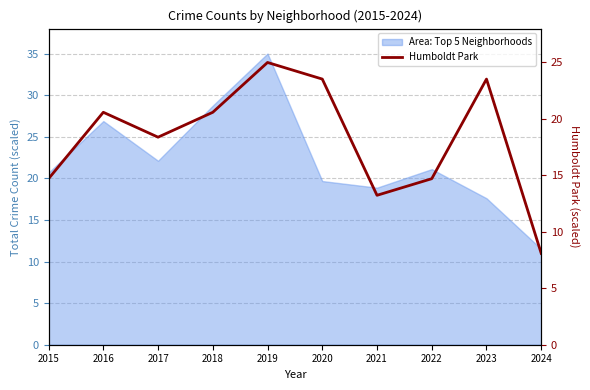

The chart shows a value of 4.0 at 2022. True or false?

False